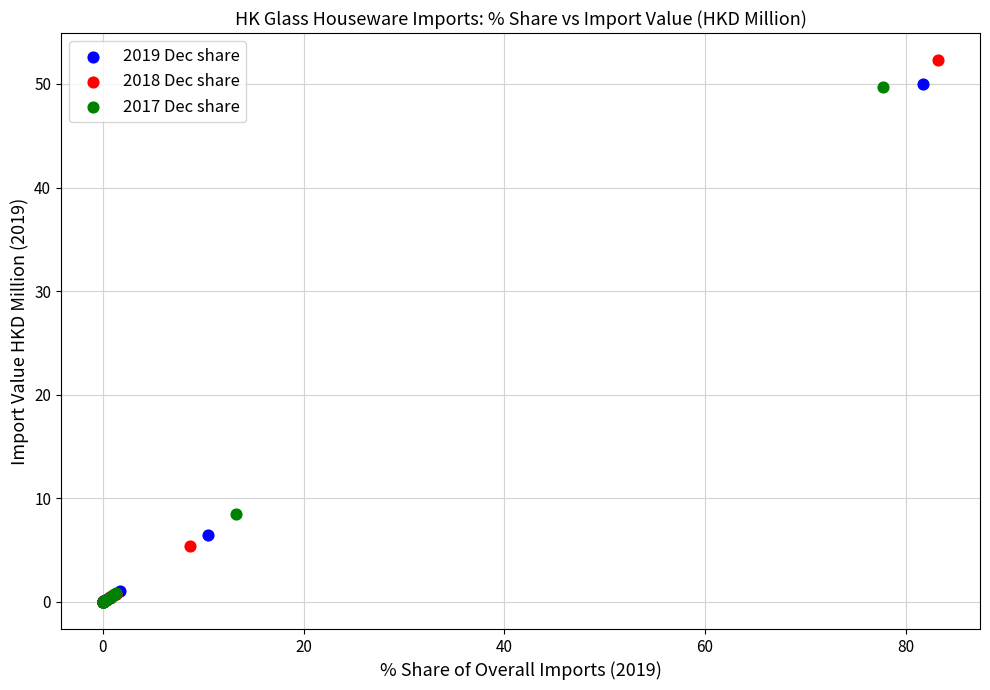

Which series reaches the maximum Y coordinate?

2018 Dec share